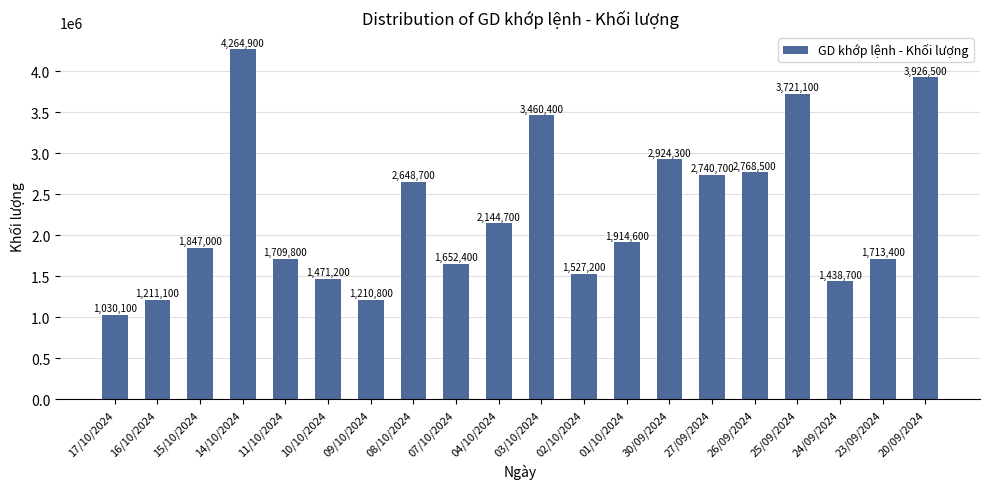

How many values are below 1914600?

10